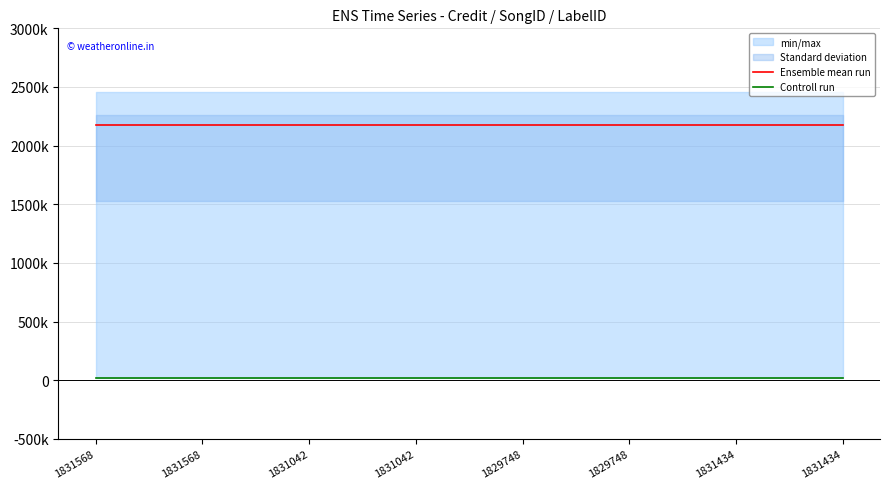

Reading left to right, list all the values displayed in this chart.

Ensemble mean run: 1831568=2177925	1831568=2177925	1831042=2177925	1831042=2177925	1829748=2177925	1829748=2177925	1831434=2177925	1831434=2177925
Controll run: 1831568=16092	1831568=16092	1831042=16092	1831042=16092	1829748=16092	1829748=16092	1831434=16092	1831434=16092